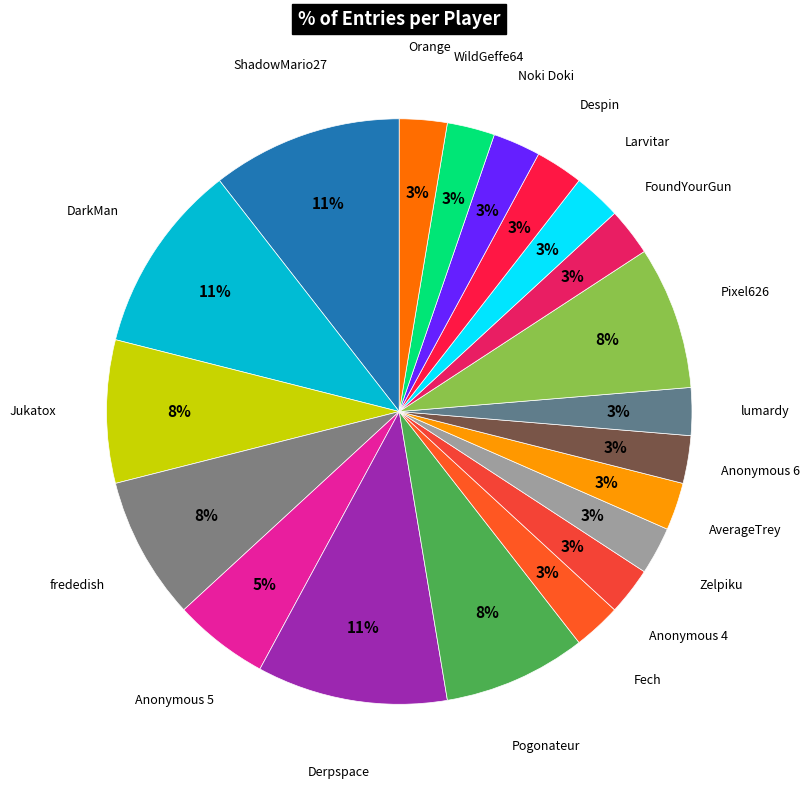

Count the number of slices in the pie.

20